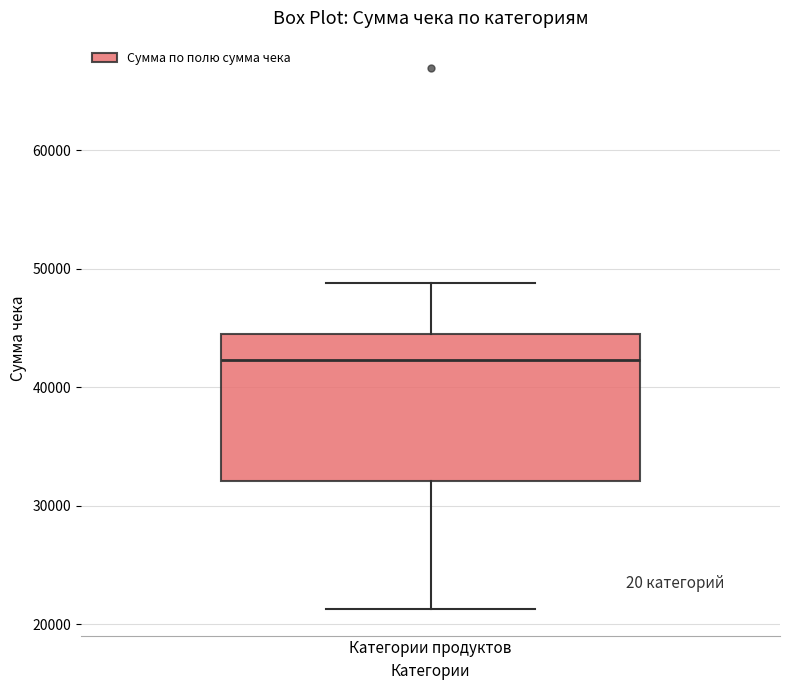

Transcribe this box plot: give where the median line is, the range the box spans, and where the two whiskers end, as read against the y-axis. The values are not printed on the chart, so give them approximately, as read against the axis.

median 42000, box 32000 to 44000, whiskers 21000 to 49000